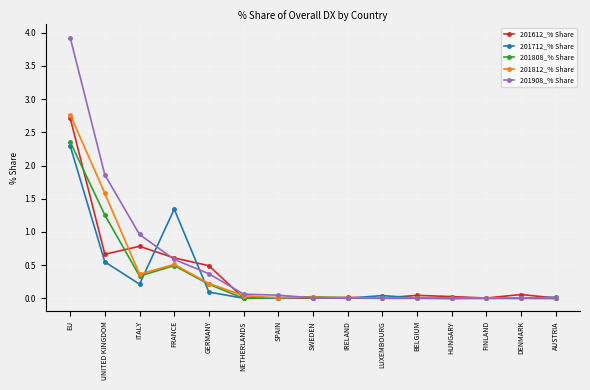

Read the 201812_% Share value at EU.

2.8